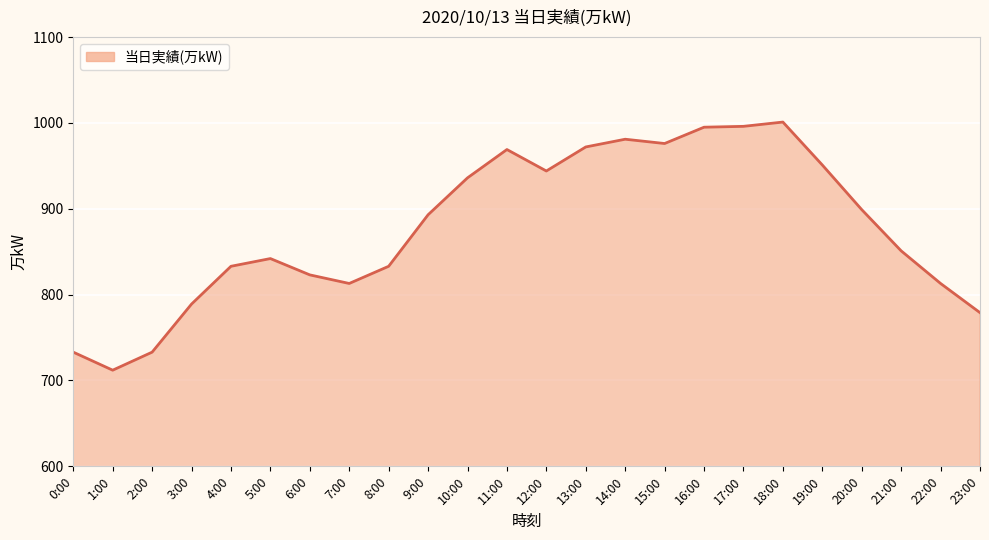

Is it true that the value at 3:00 is 789?

True